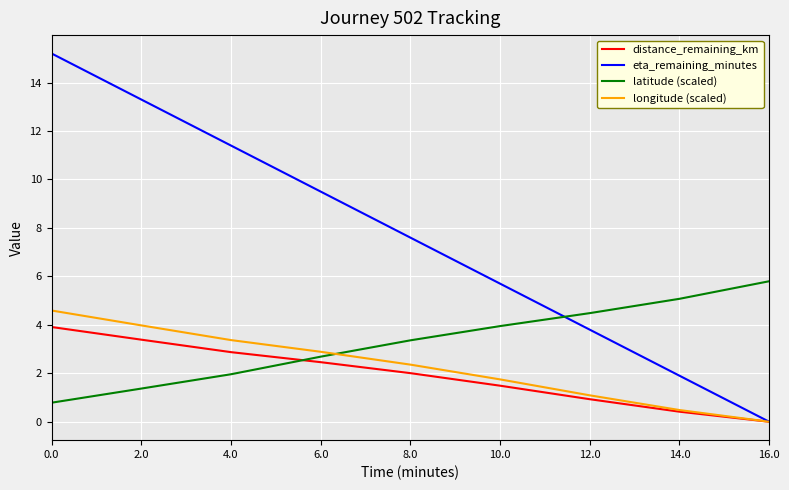

What are all the series names shown in the legend?

distance_remaining_km, eta_remaining_minutes, latitude (scaled), longitude (scaled)